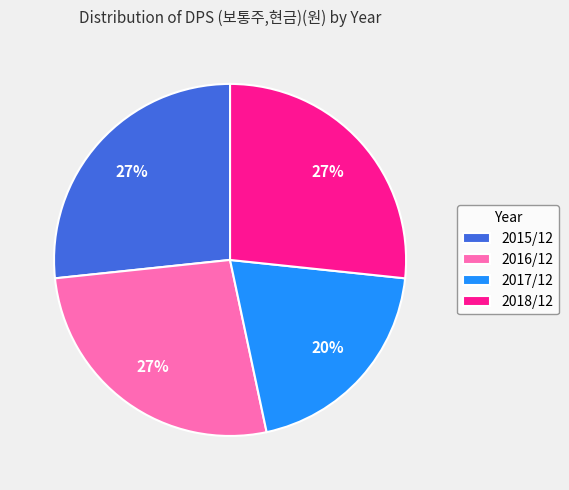

How many slices are in this pie chart?

4